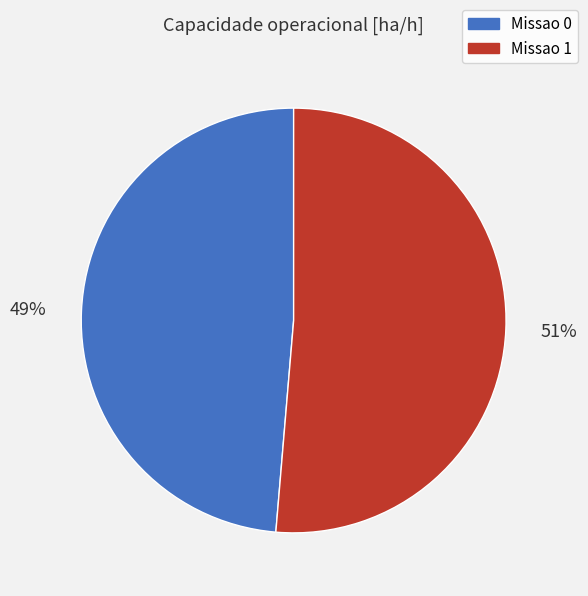

Count the number of slices in the pie.

2